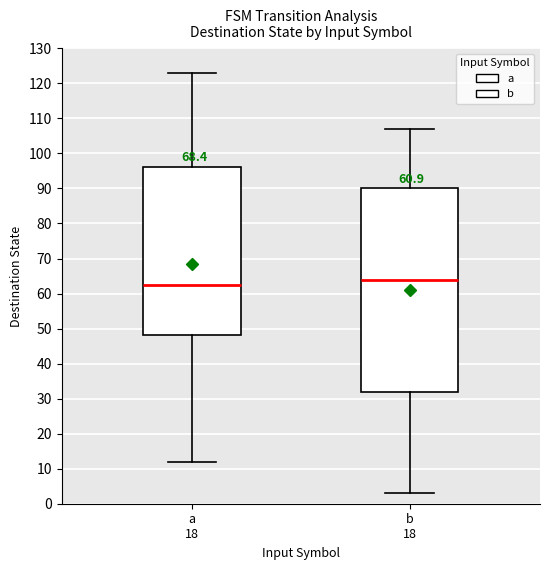

Which box is the tallest, from its lower edge to its upper edge?

b 18